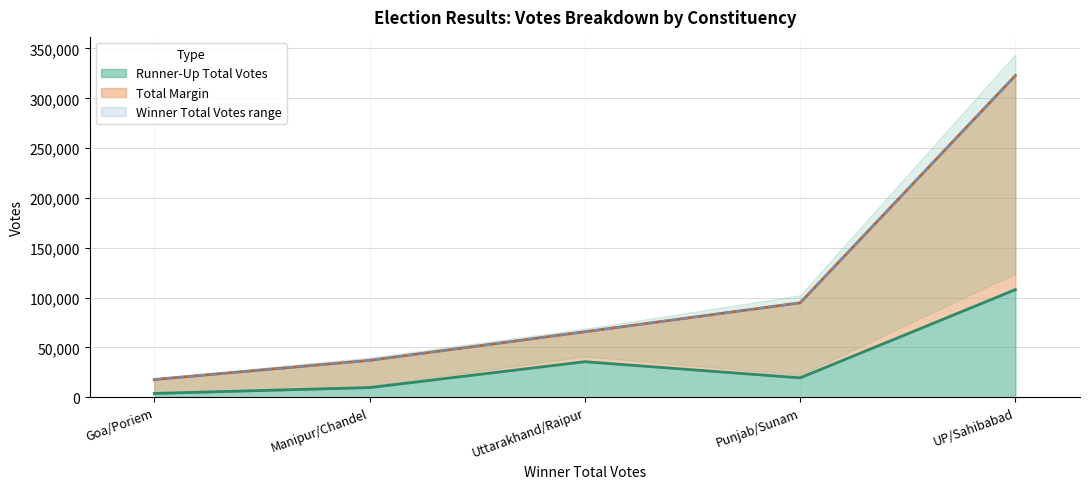

How many data points in Total Margin are above 65756?

2